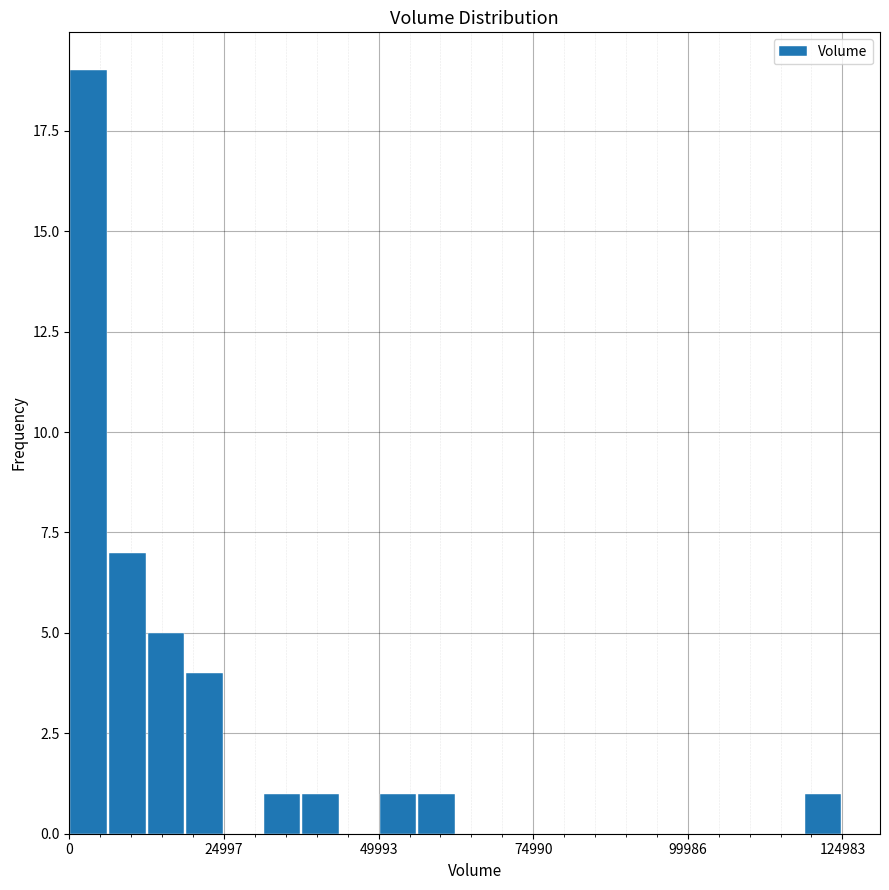

Around what value on the x-axis is the tallest bar? Give the approximate position of its centre, as read against the axis.

5000